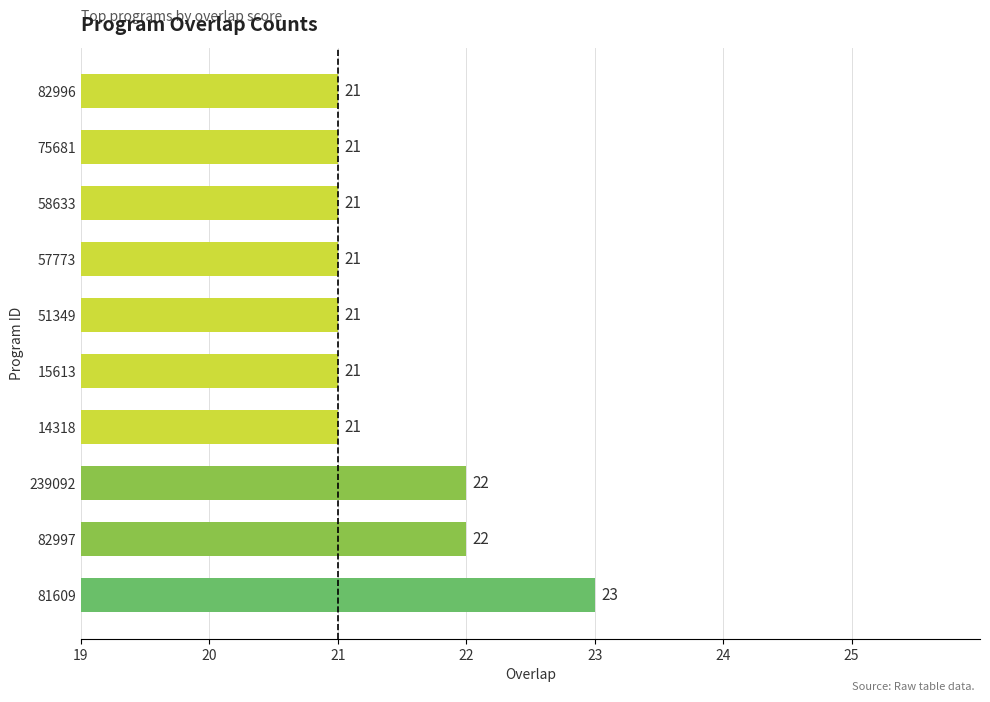

The chart shows a value of 22 at 239092. True or false?

True